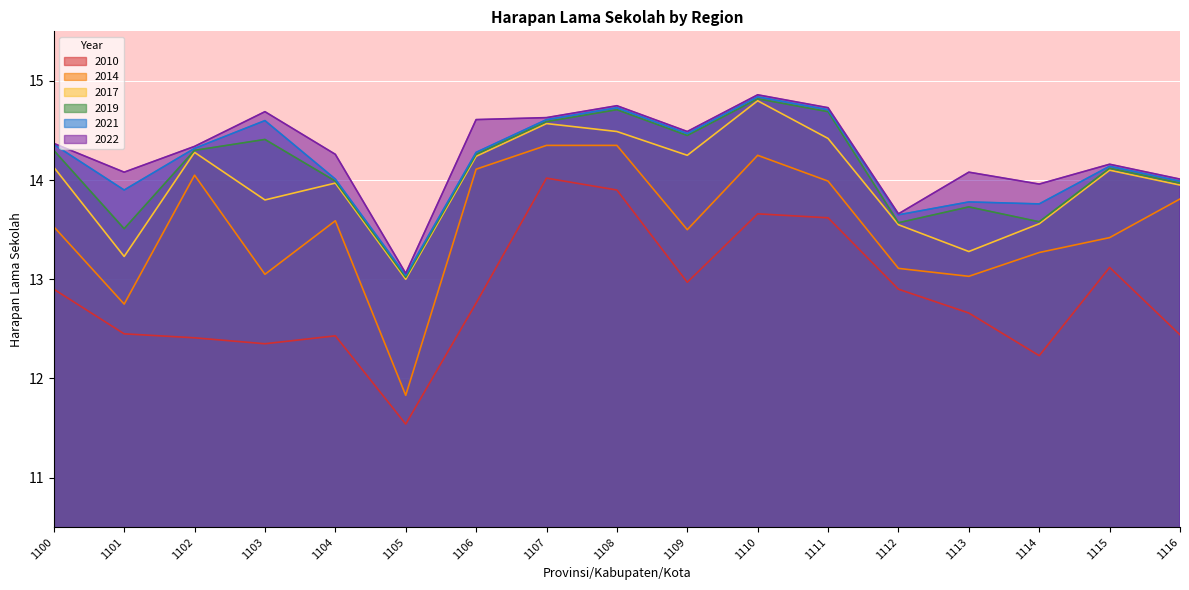

What are all the series names shown in the legend?

2010, 2014, 2017, 2019, 2021, 2022